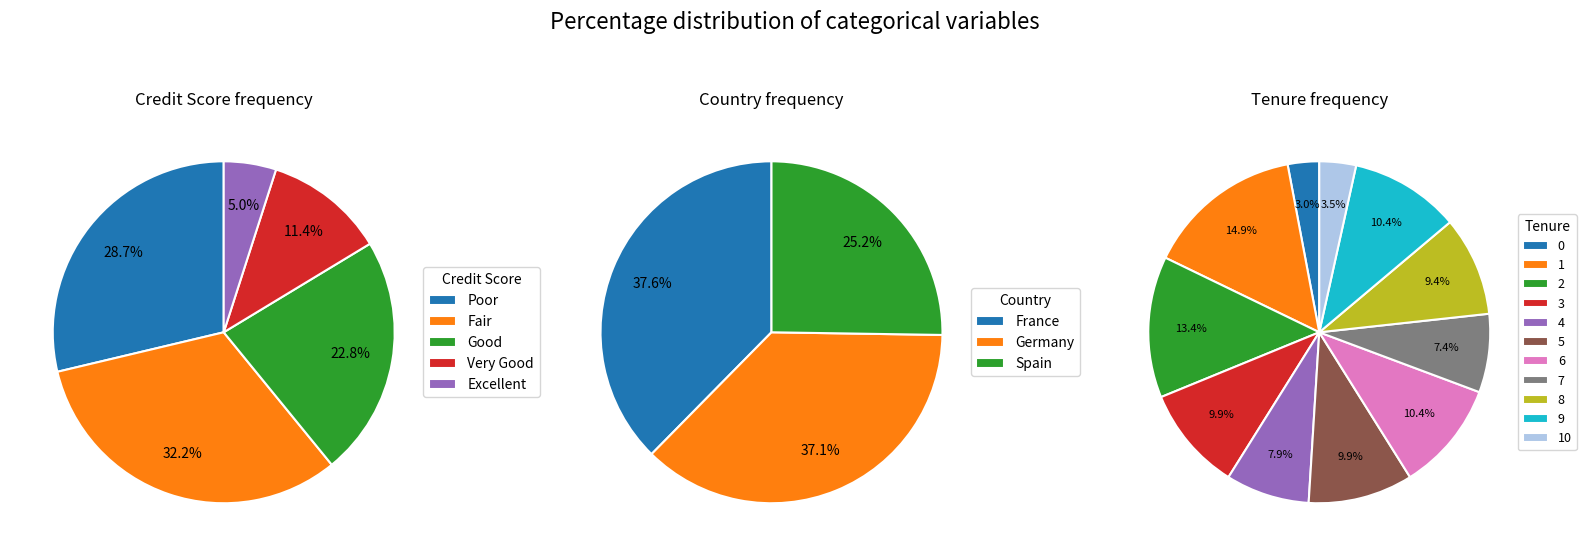

What is the largest slice in the pie chart?

1